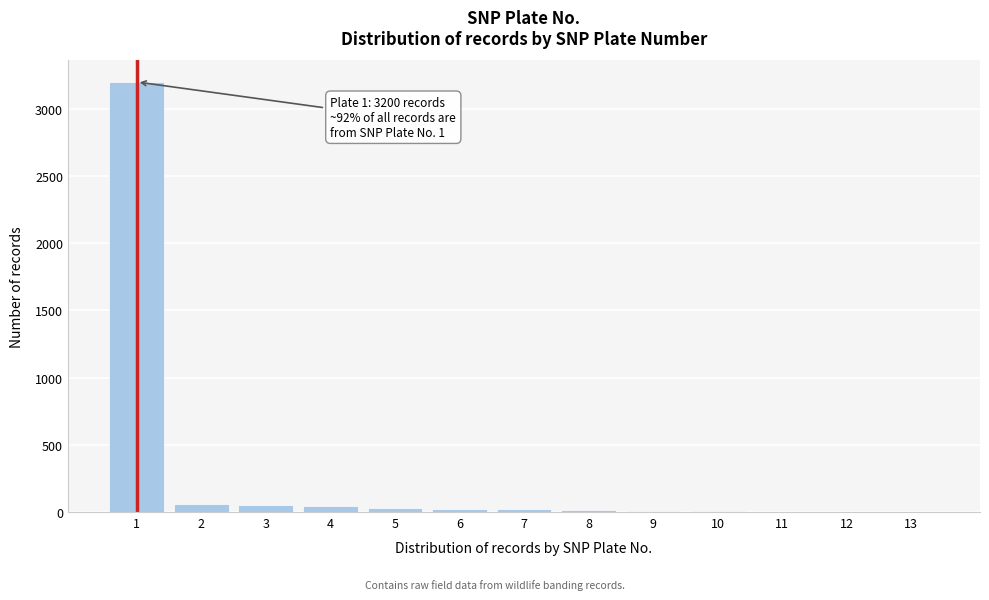

What is the greatest value displayed?

3200